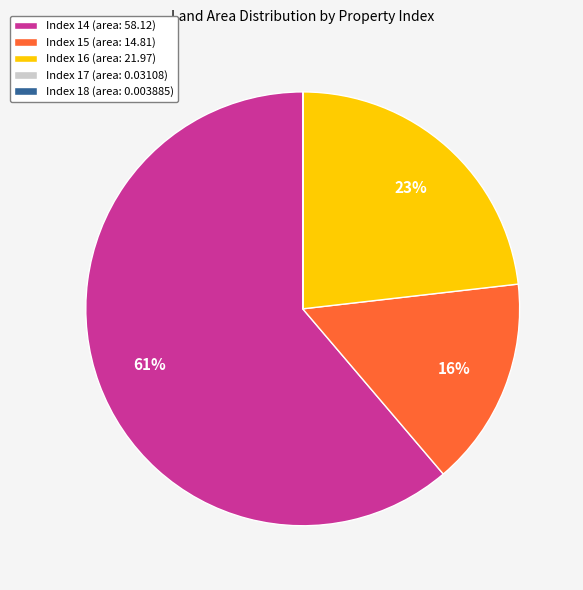

True or false: Index 16 (area: 21.97) accounts for 17% of the total.

False